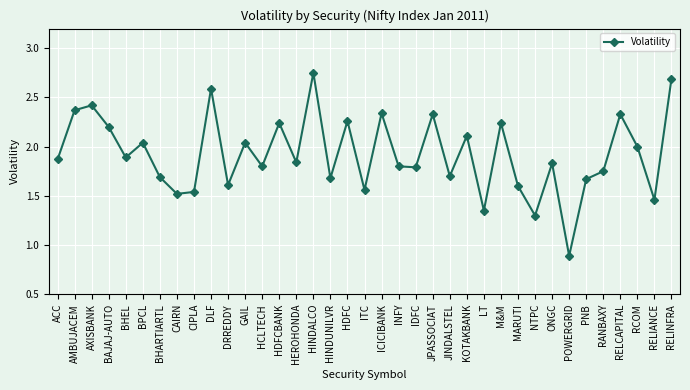

How many lines are shown in the chart?

1